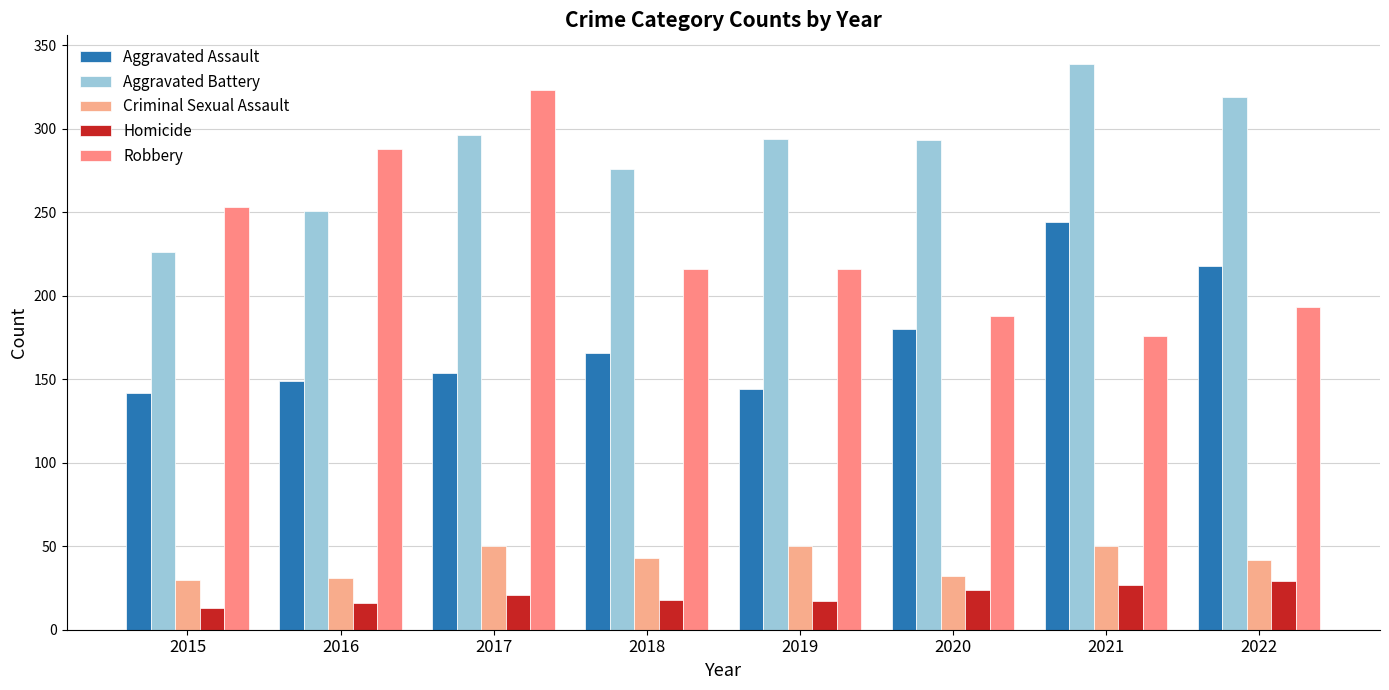

Is it true that Aggravated Battery equals 251 at 2016?

True